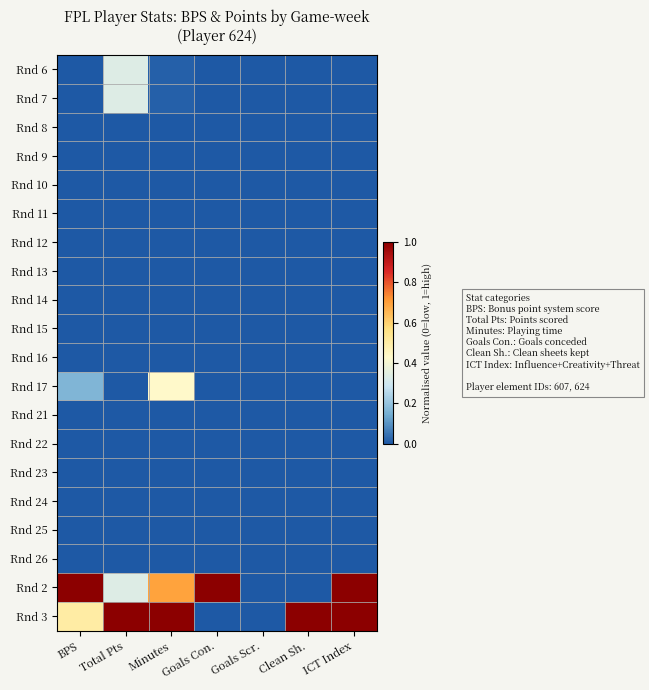

Which category has the lowest value across all series?

BPS